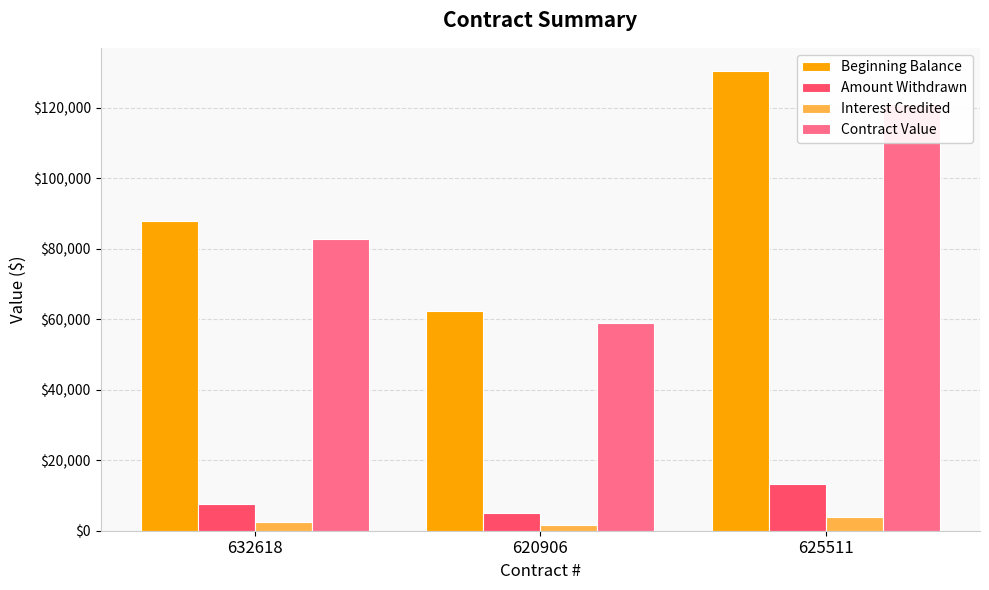

What is the difference between the second highest and minimum values in the Amount Withdrawn series?

2687.7